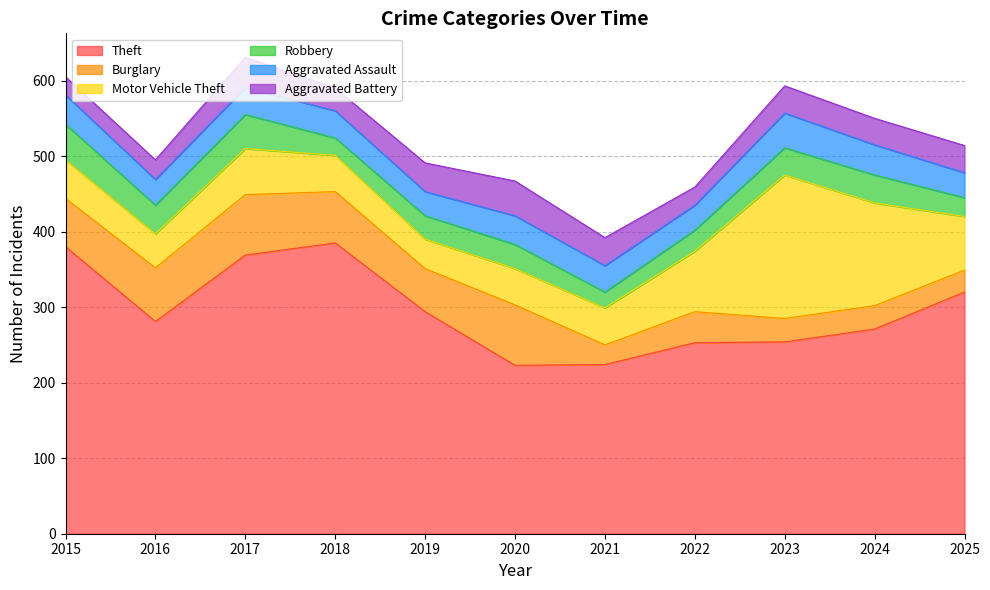

What is the spread (max minus min) of values at 2018?

362